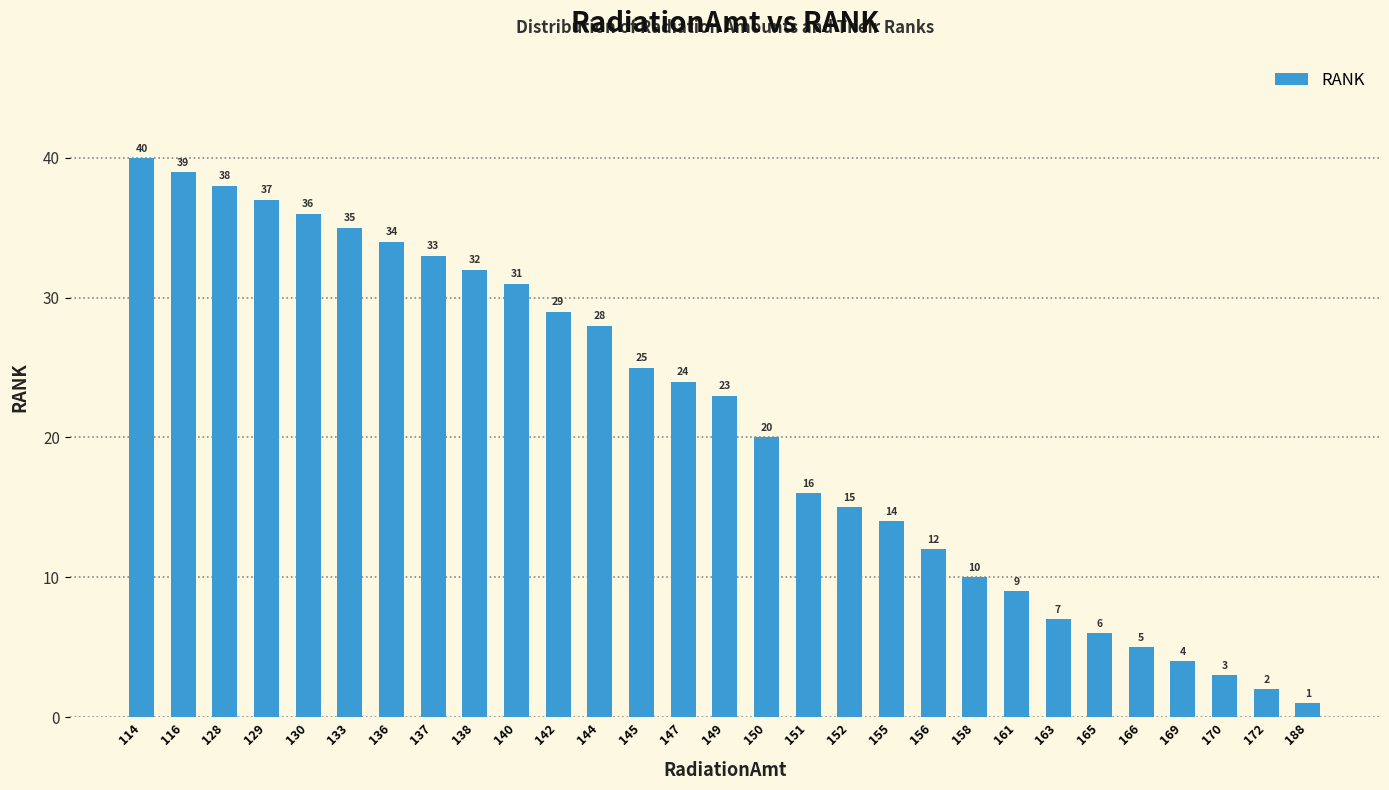

At which label is the value closest to 20?

150